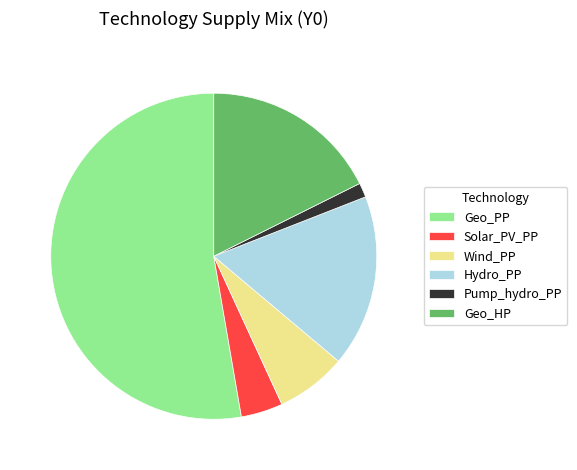

Count the number of slices in the pie.

6